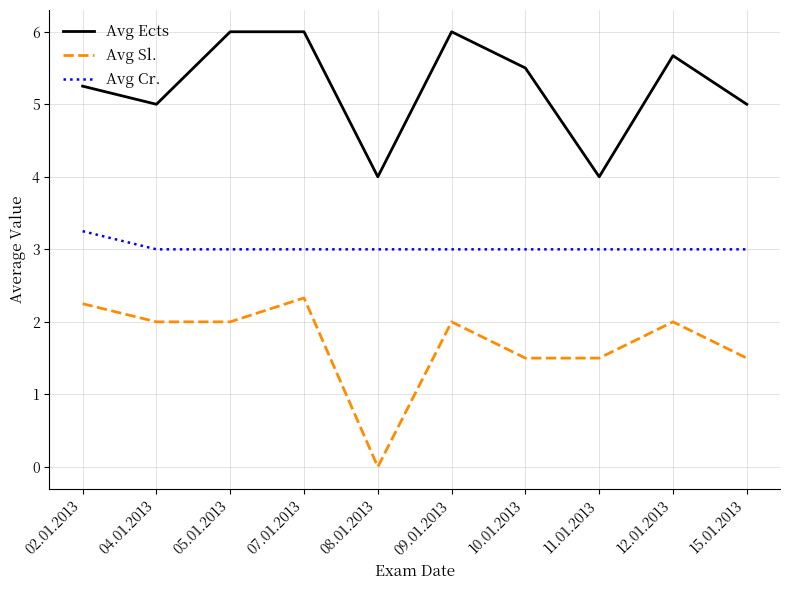

What is the spread (max minus min) of values at 15.01.2013?

3.5